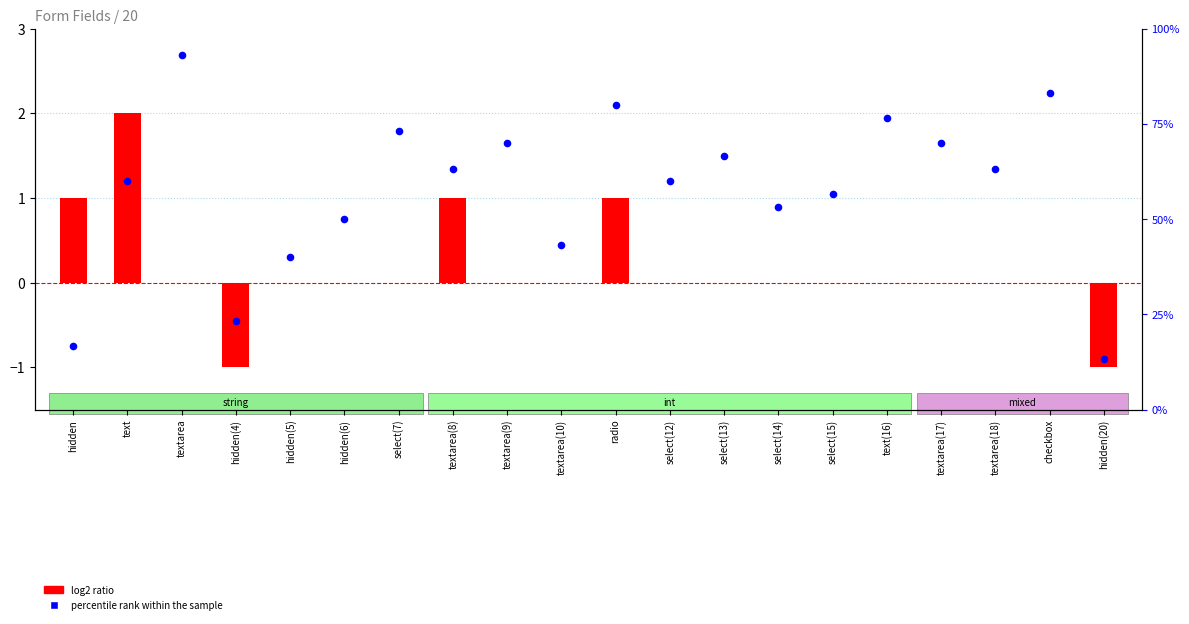

Which series has the widest spread of Y values?

percentile rank within the sample